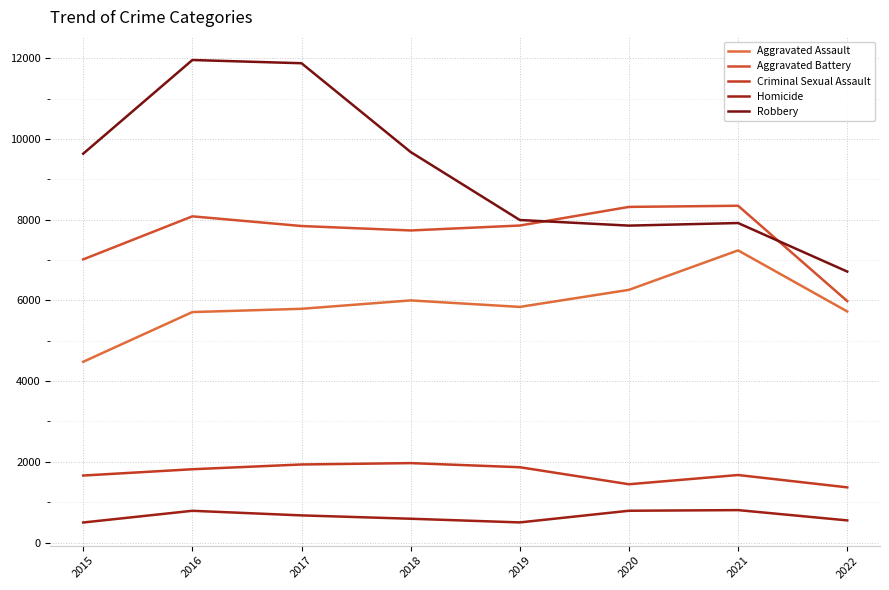

What is the average value of the Robbery series?

9205